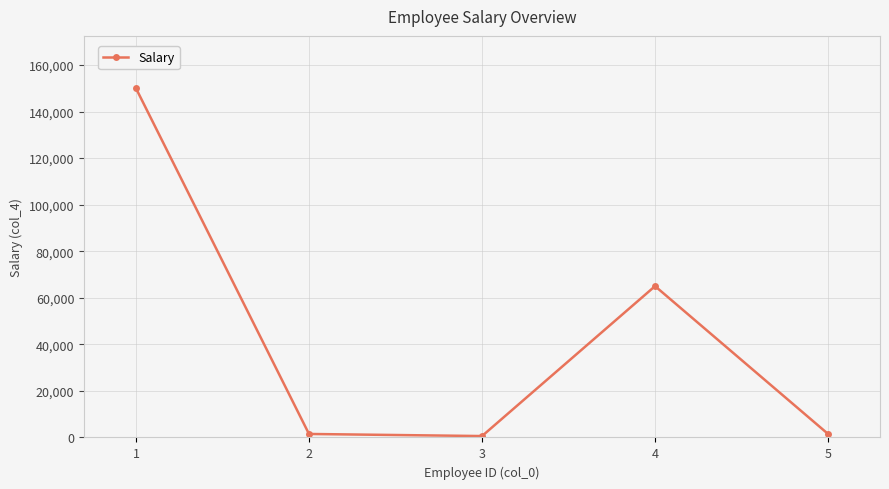

Is it true that the value at 1 is 150000?

True